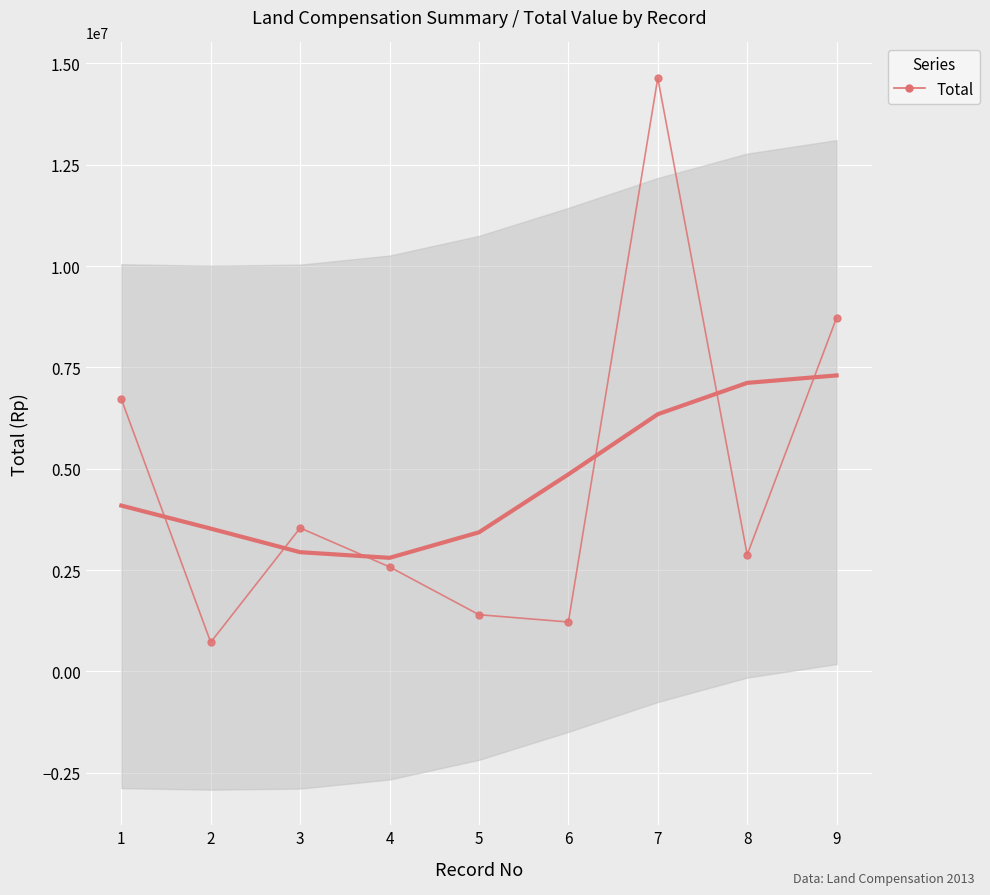

Which has a higher value, 4 or 2?

2